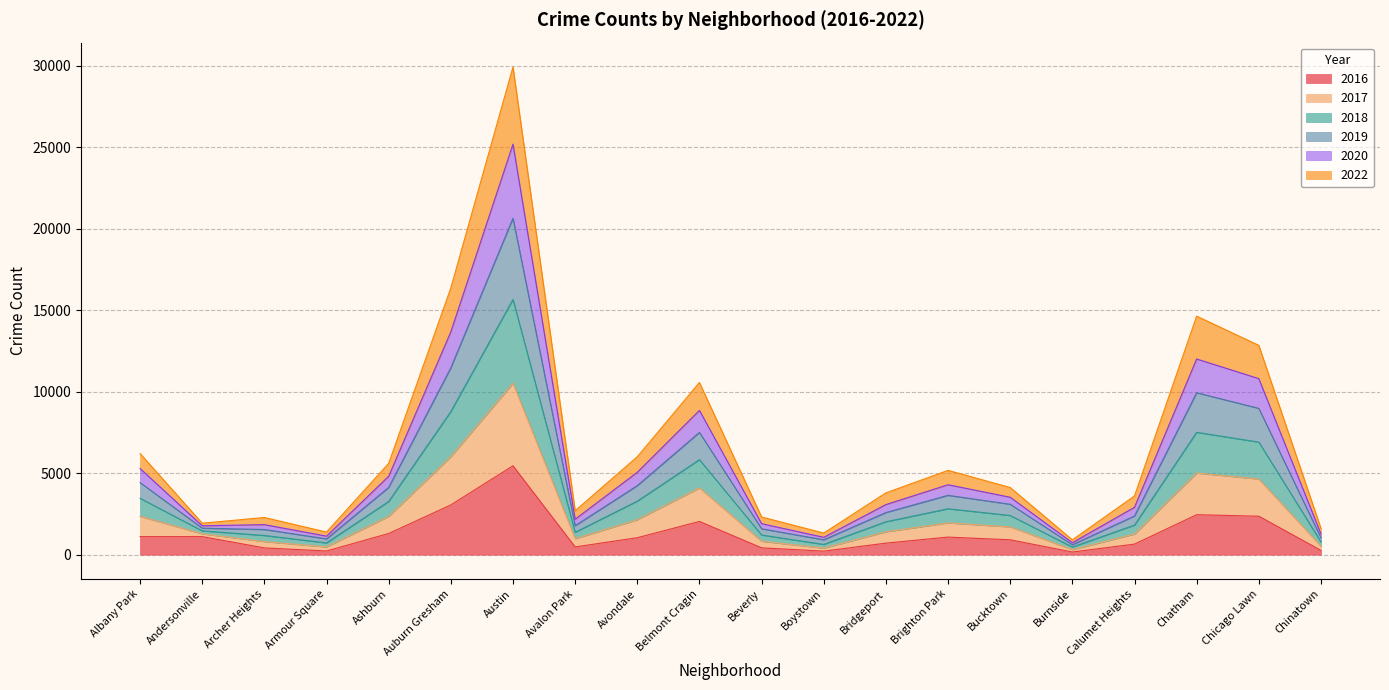

Does the chart have visible grid lines?

Yes